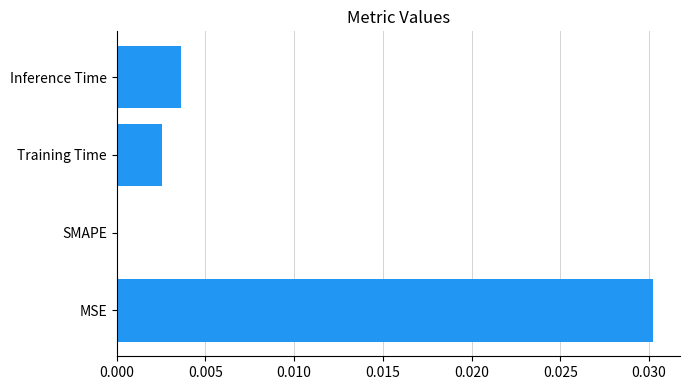

Is it true that the value at Training Time is 0.0?

True